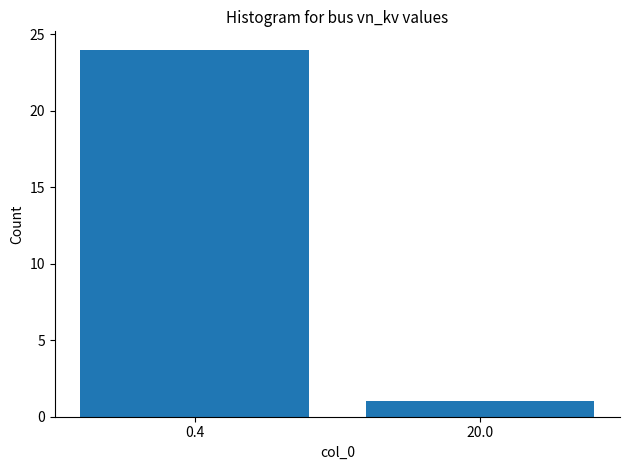

The value at 20.0 is 1. True or false?

True